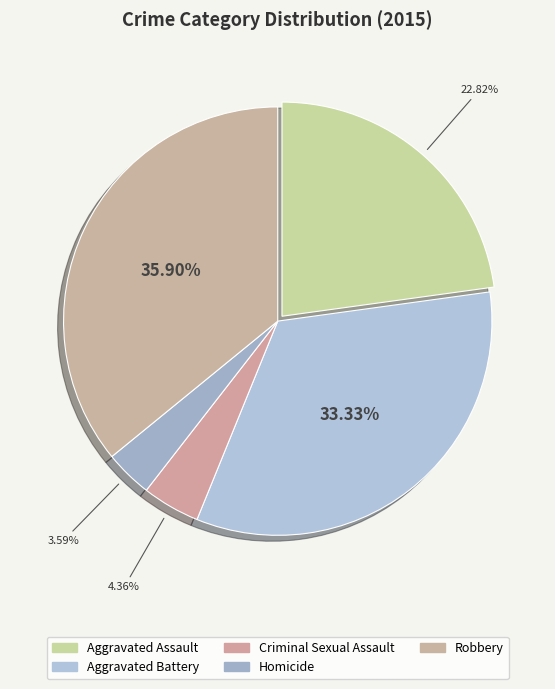

What is the ratio of the value at Aggravated Assault to the value at Criminal Sexual Assault?

5.2